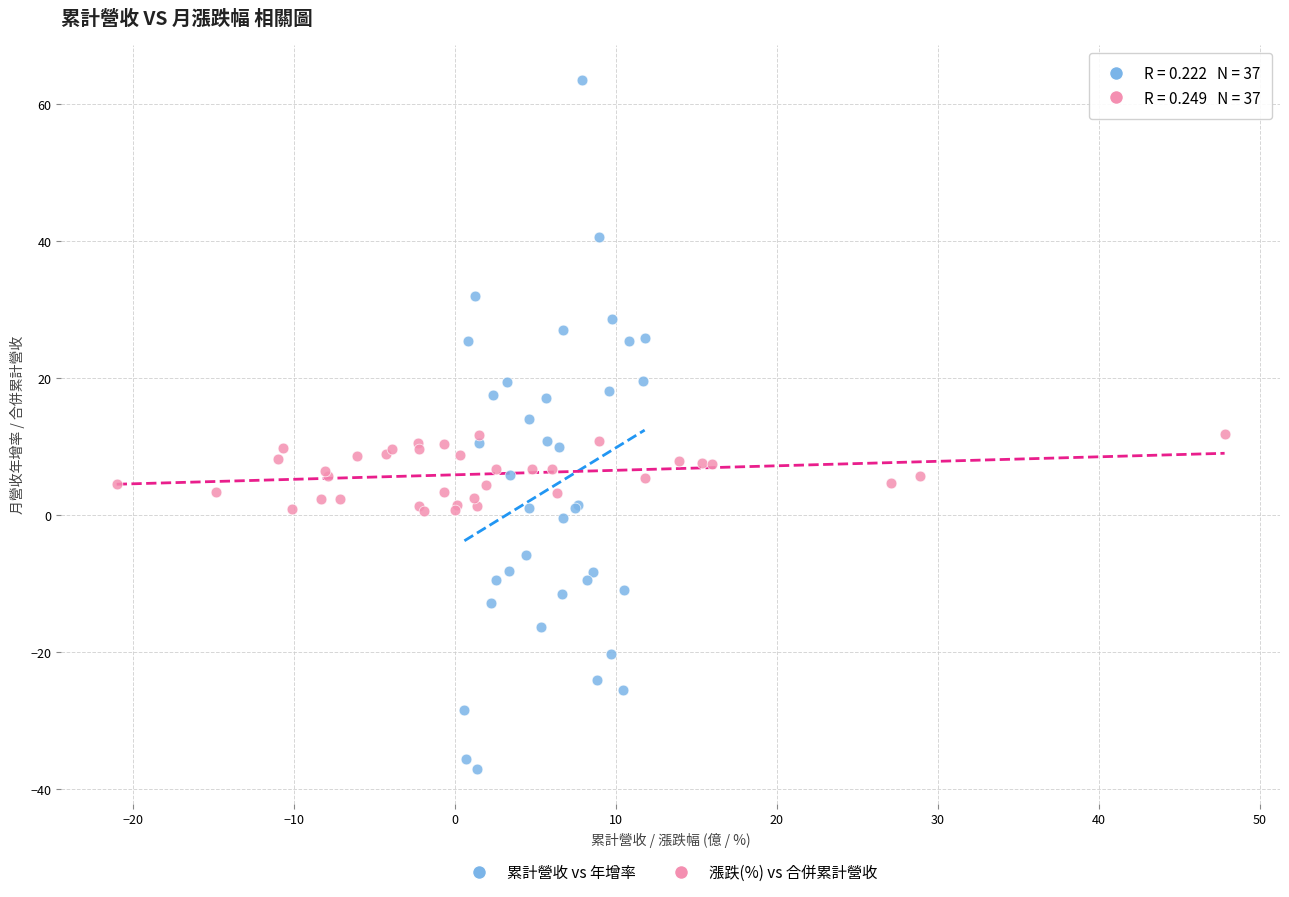

Which series has the largest Y range (max minus min)?

累計營收 vs 年增率